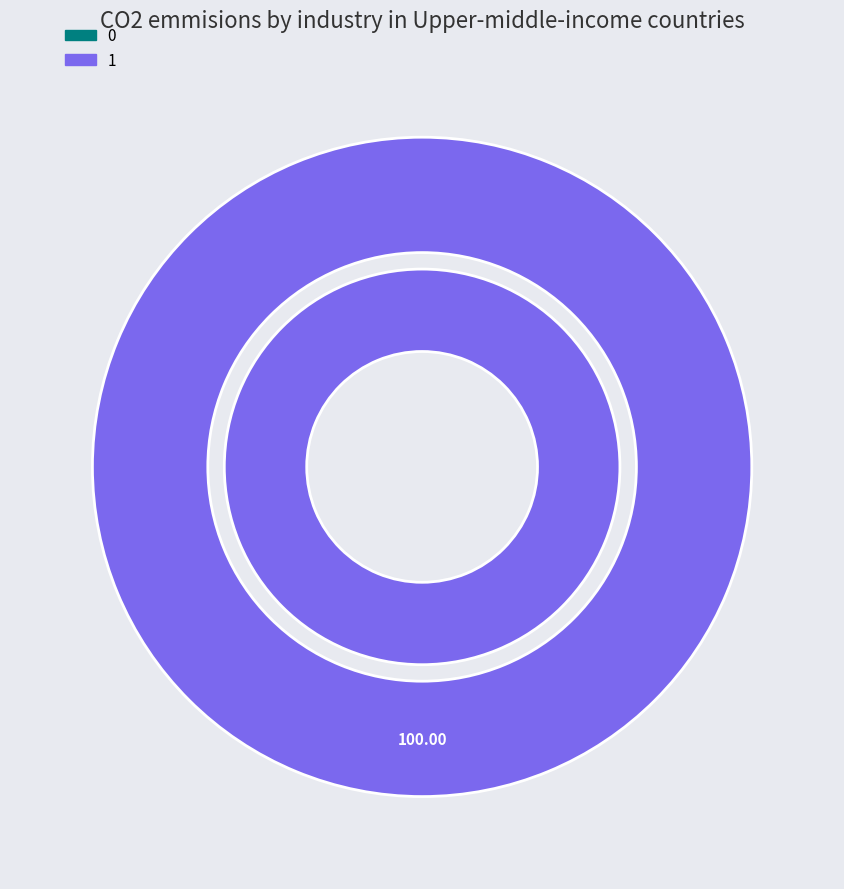

What is the change in value from 0 to 1?

+1